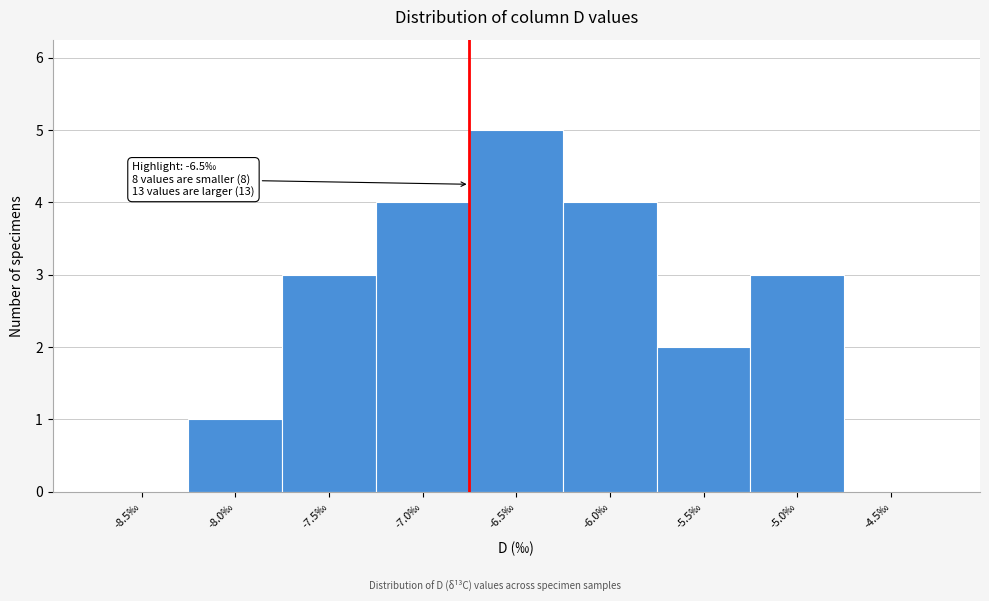

Reading left to right, what are all the values shown in this chart?

-8.5‰=0	-8.0‰=1	-7.5‰=3	-7.0‰=4	-6.5‰=5	-6.0‰=4	-5.5‰=2	-5.0‰=3	-4.5‰=0